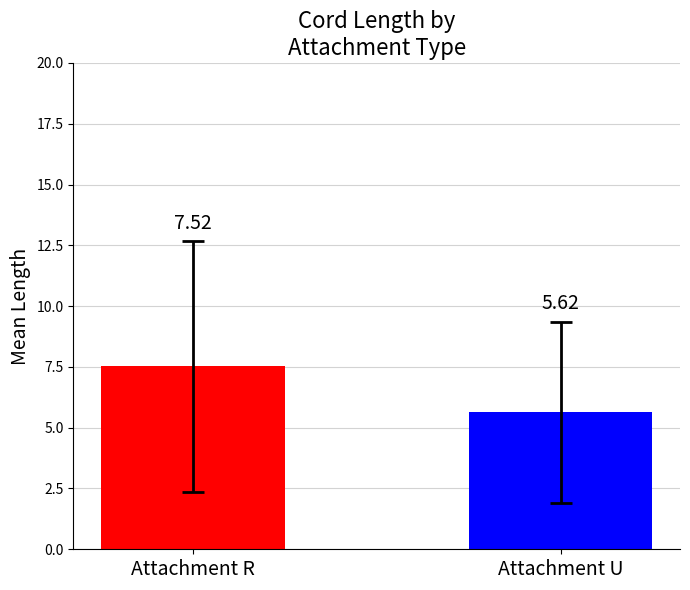

What is the difference between the maximum and minimum values?

1.9